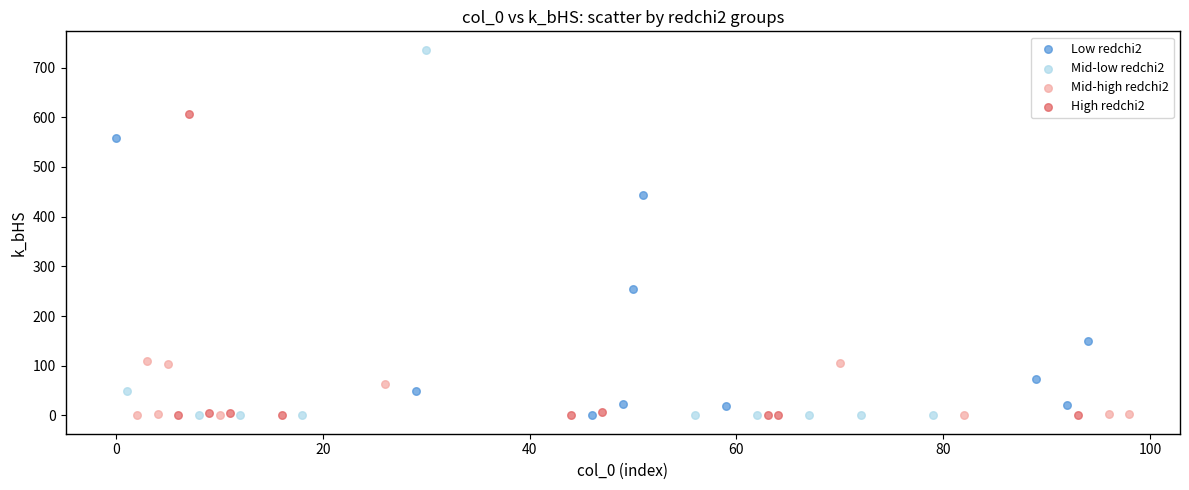

Which series reaches the maximum Y coordinate?

Mid-low redchi2